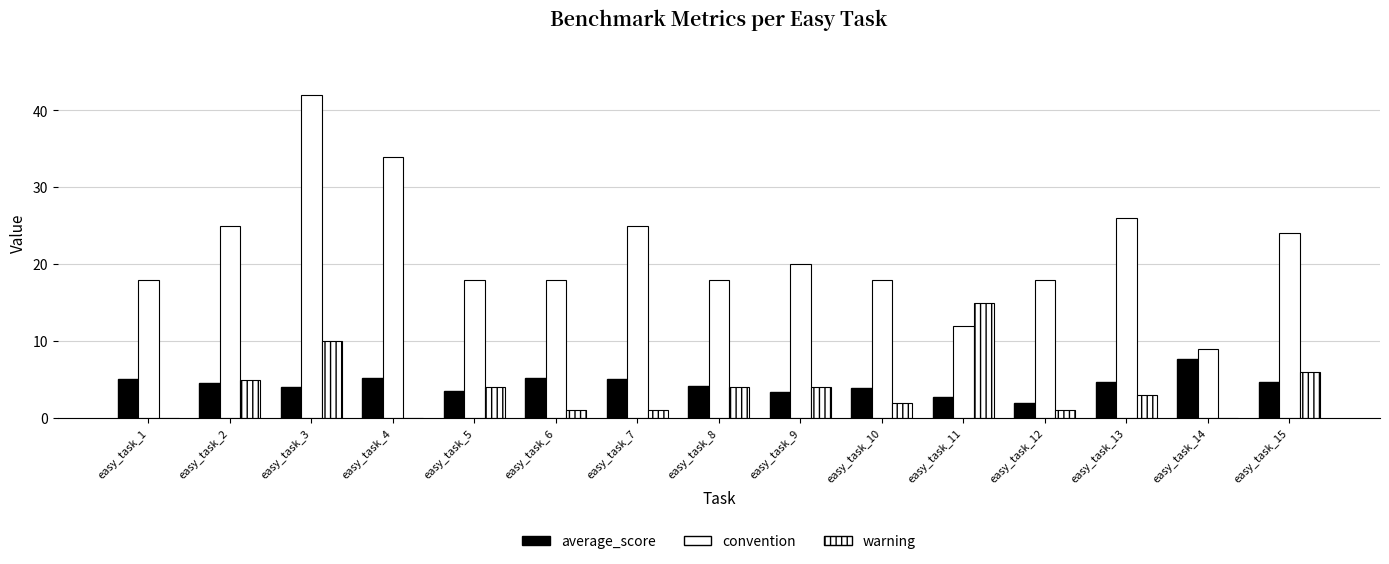

What is the total value across all series at easy_task_6?

24.2